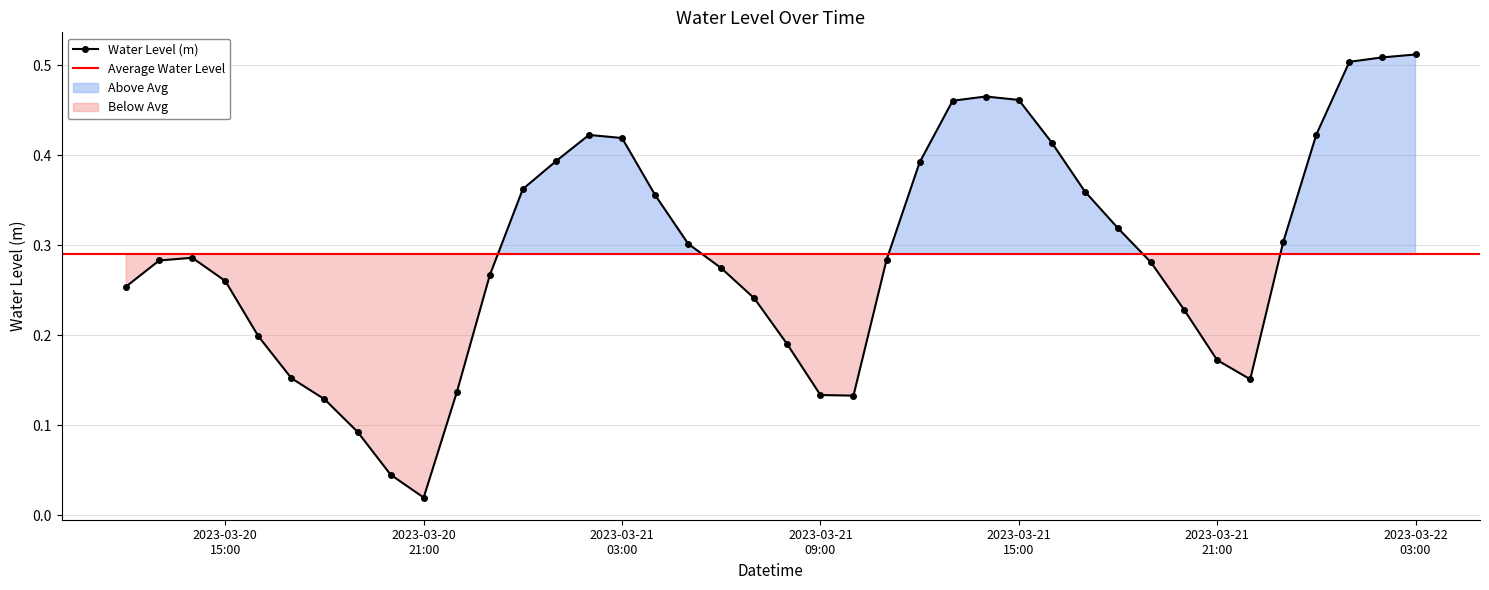

What is the greatest value displayed?

0.5